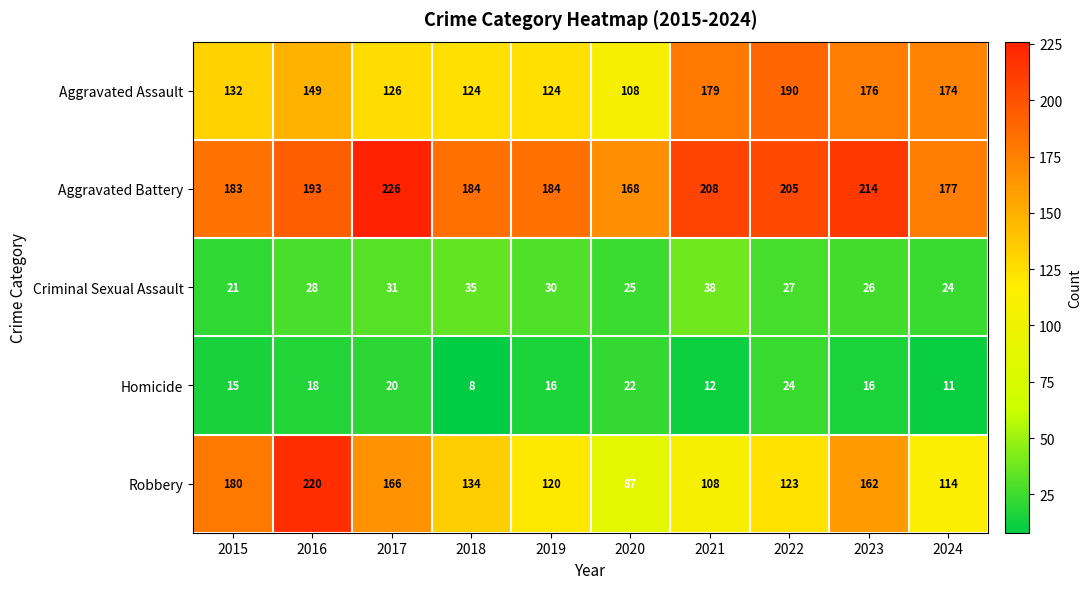

At 2022, list the series in order from largest to smallest.

Aggravated Battery, Aggravated Assault, Robbery, Criminal Sexual Assault, Homicide